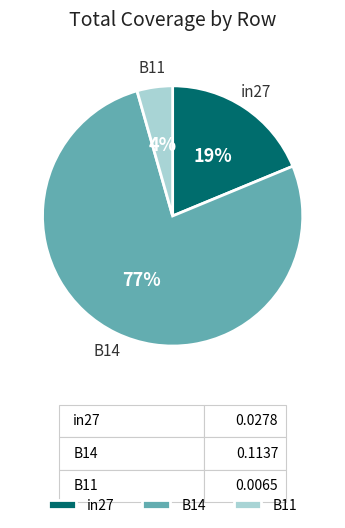

To the nearest percent, what is the combined percentage of B14 and in27?

96%